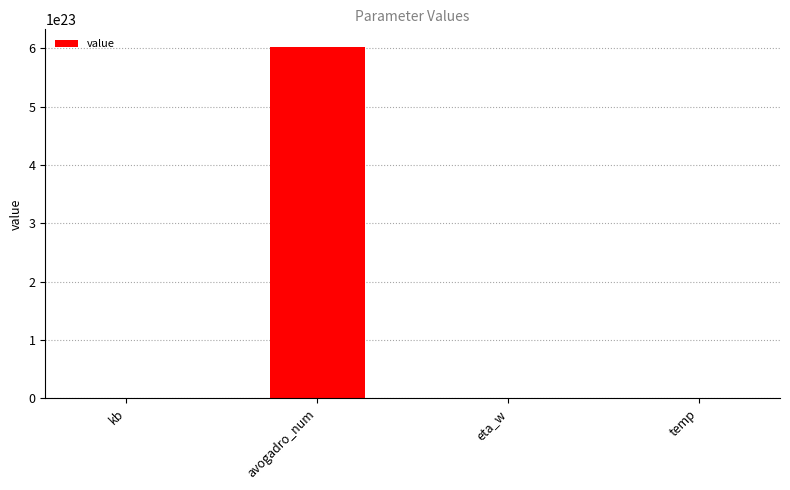

How many data points does each series have?

4